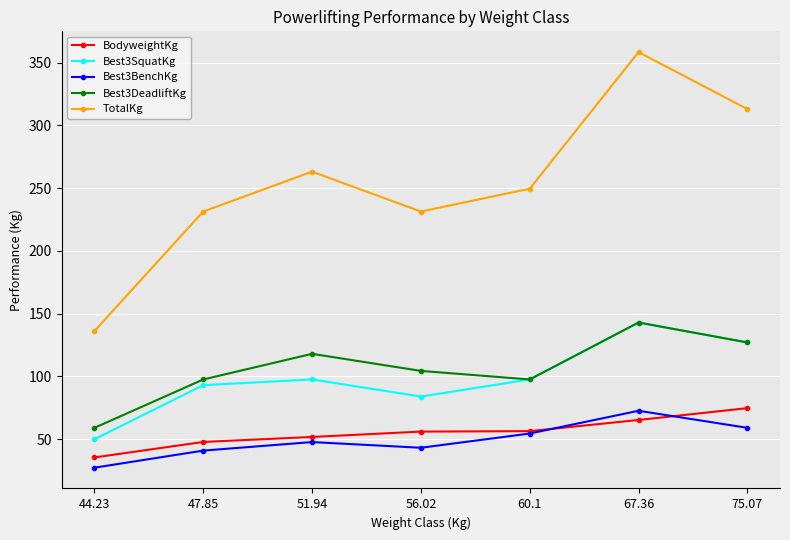

In Best3DeadliftKg, how many points are higher than both neighbors (excluding endpoints)?

2